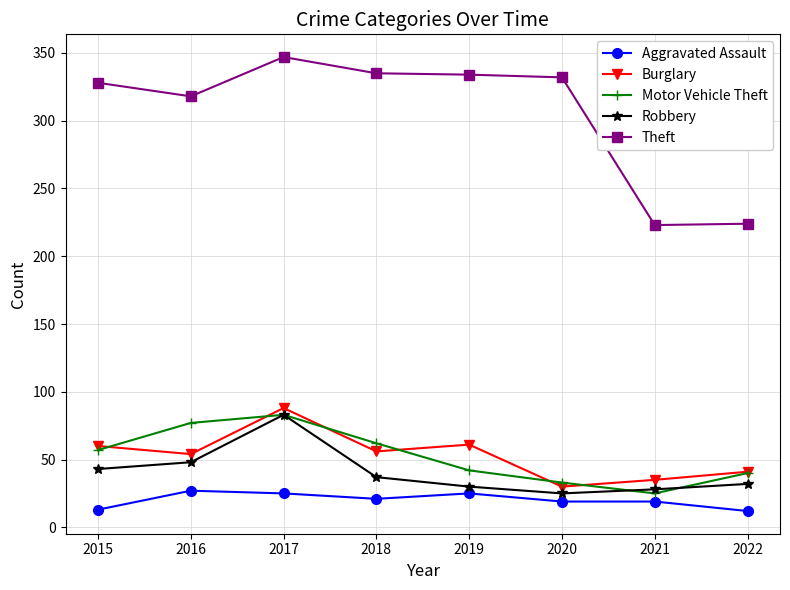

True or false: Theft and Aggravated Assault cross at least once.

False